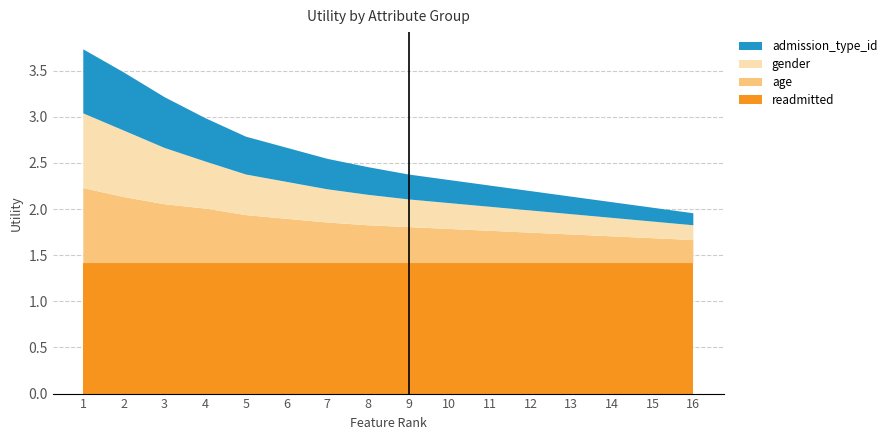

Reading left to right, list all the values displayed in this chart.

readmitted: 1.4	1.4	1.4	1.4	1.4	1.4	1.4	1.4	1.4	1.4	1.4	1.4	1.4	1.4	1.4	1.4
age: 0.8	0.7	0.6	0.6	0.5	0.5	0.4	0.4	0.4	0.4	0.3	0.3	0.3	0.3	0.3	0.2
gender: 0.8	0.7	0.6	0.5	0.4	0.4	0.4	0.3	0.3	0.3	0.3	0.2	0.2	0.2	0.2	0.2
admission_type_id: 0.7	0.6	0.6	0.5	0.4	0.4	0.3	0.3	0.3	0.2	0.2	0.2	0.2	0.2	0.1	0.1